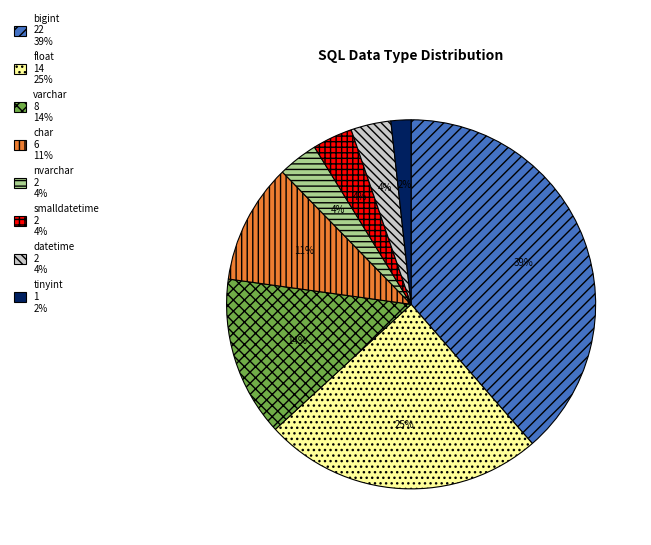

To the nearest percent, what is the difference between the datetime and char slice percentages?

7%